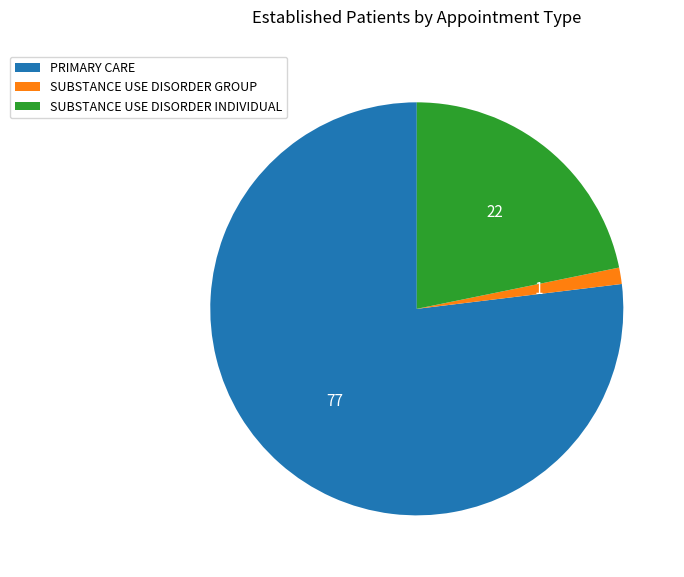

Between SUBSTANCE USE DISORDER INDIVIDUAL and SUBSTANCE USE DISORDER GROUP, which is larger?

SUBSTANCE USE DISORDER INDIVIDUAL